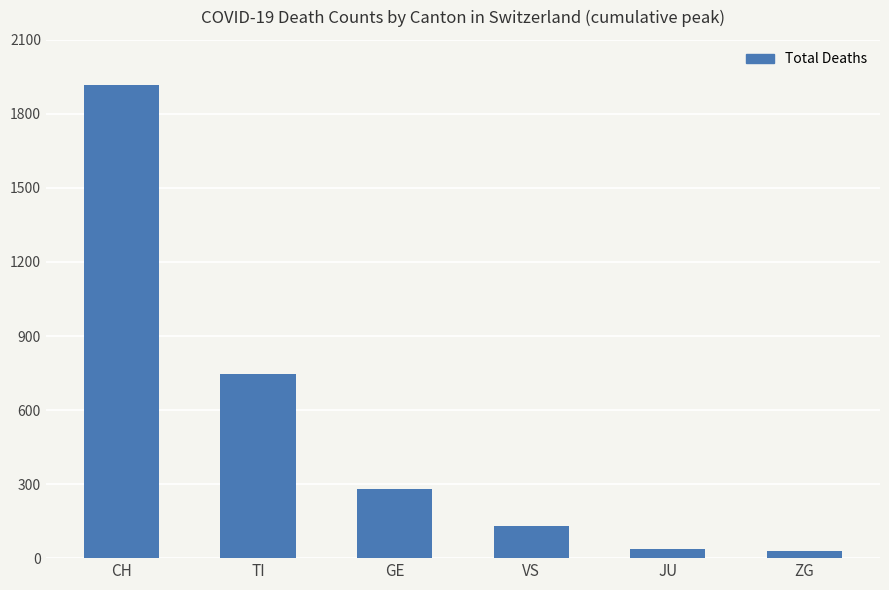

The value at CH is 1918. True or false?

True